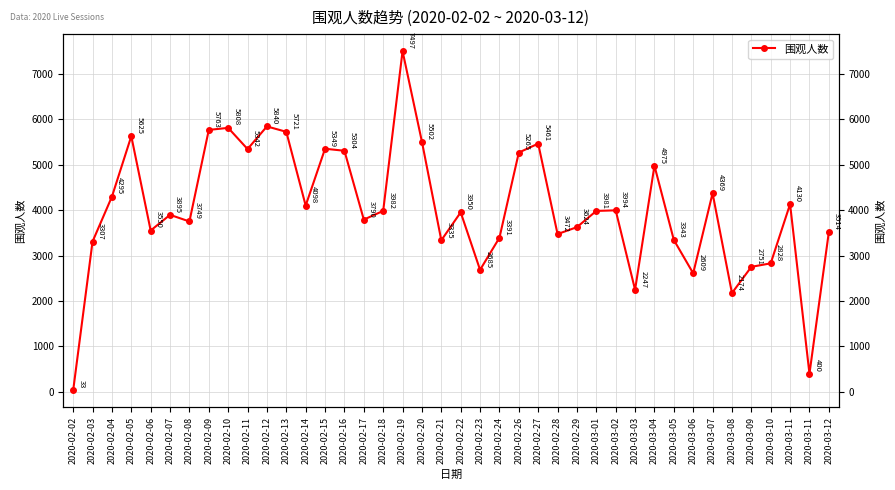

How many data points are above 3981?

19